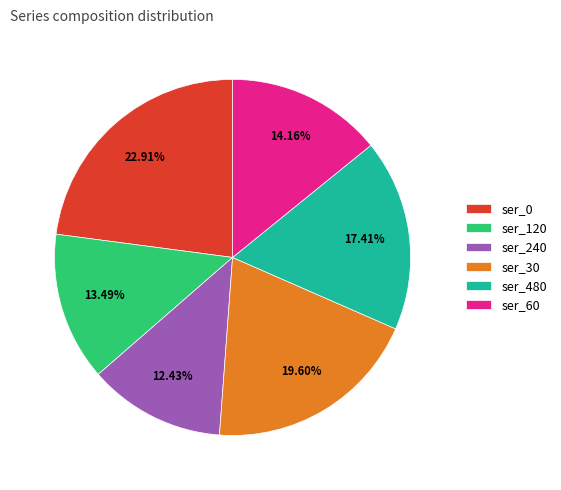

How much of the chart is everything except ser_120?

86.5%